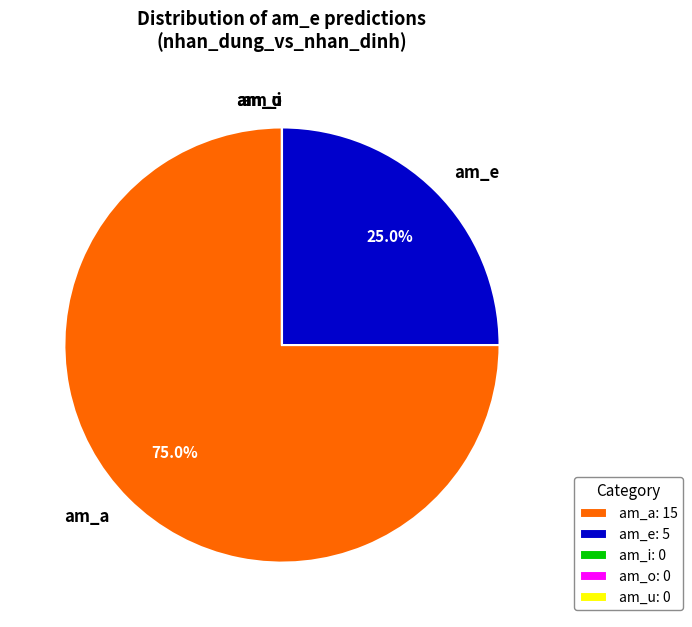

Is there a majority slice in this chart?

Yes